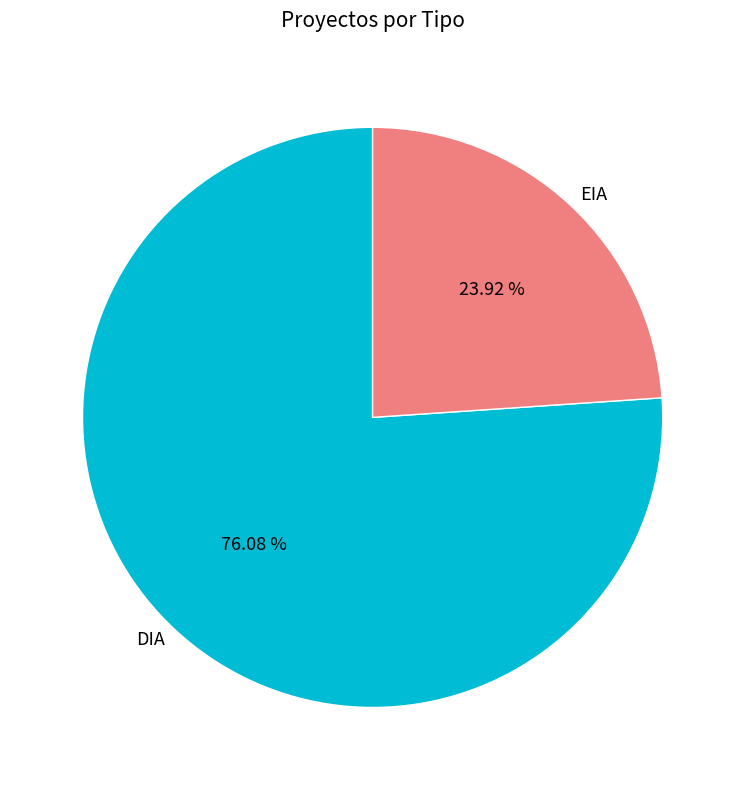

Does any single category account for the majority?

Yes